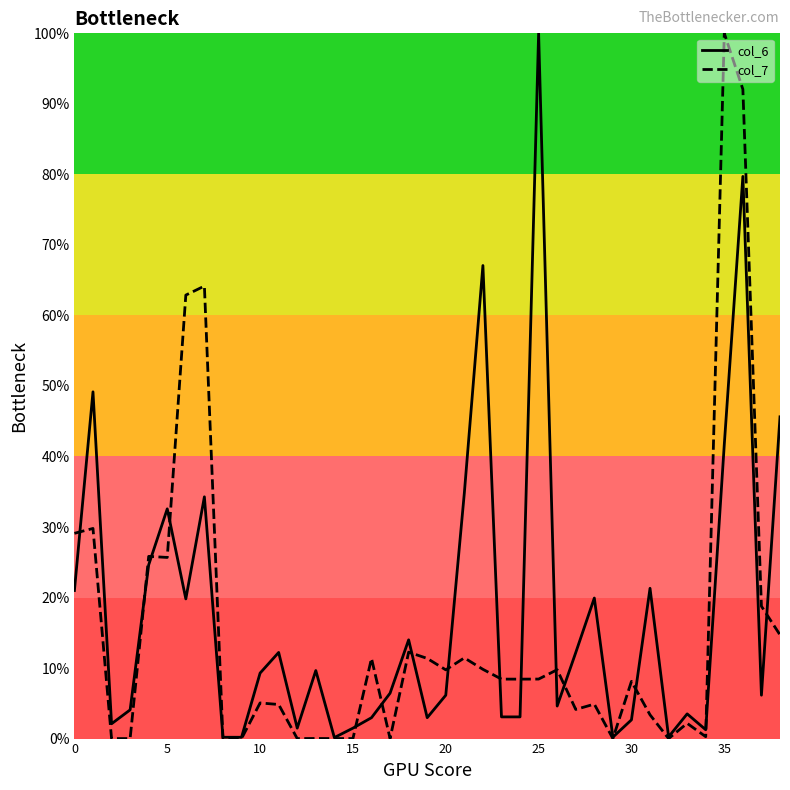

List the series in order of their overall mean, lowest first.

col_7, col_6